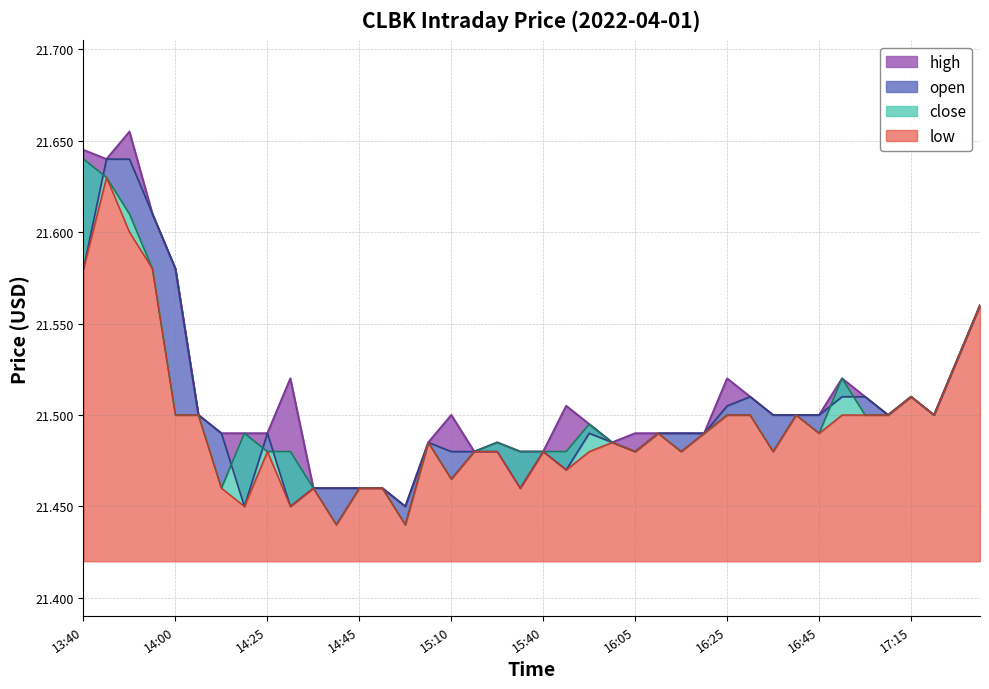

What are all the series names shown in the legend?

high, open, close, low